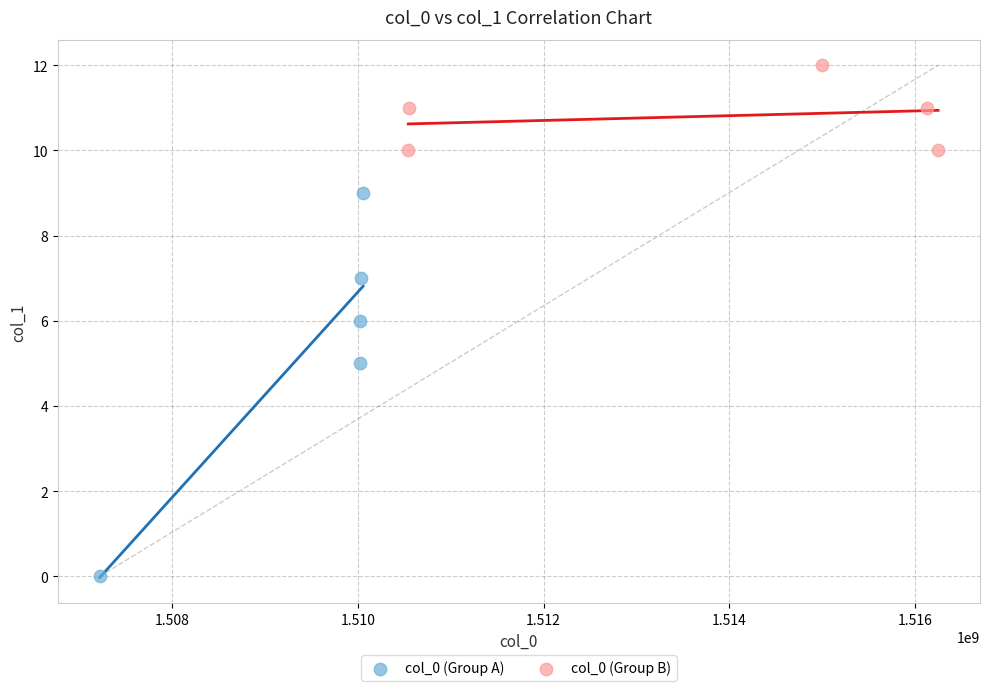

Which series reaches the minimum Y coordinate?

col_0 (Group A)